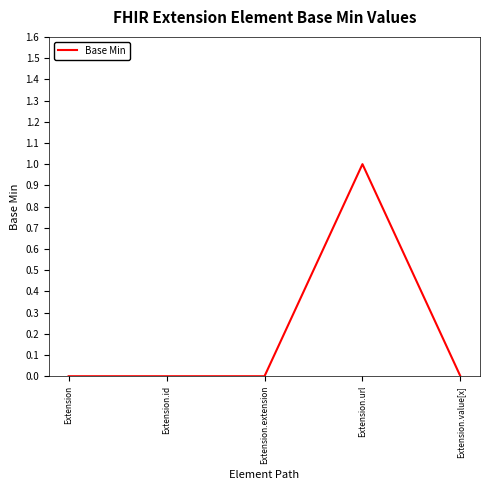

How many values are between 0 and 1?

5